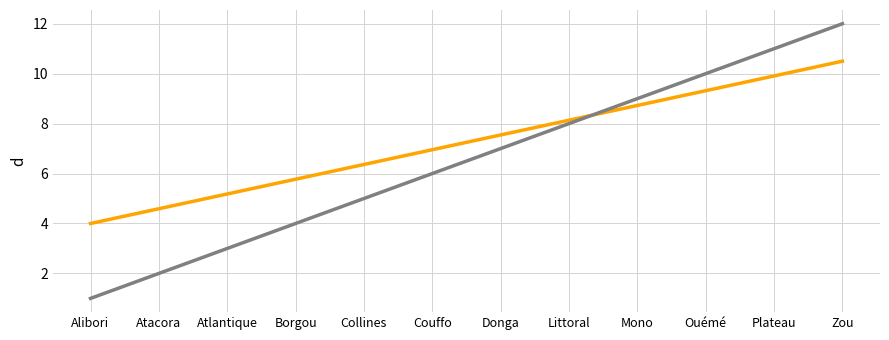

What is the difference between the highest and lowest values at Couffo?

1.0